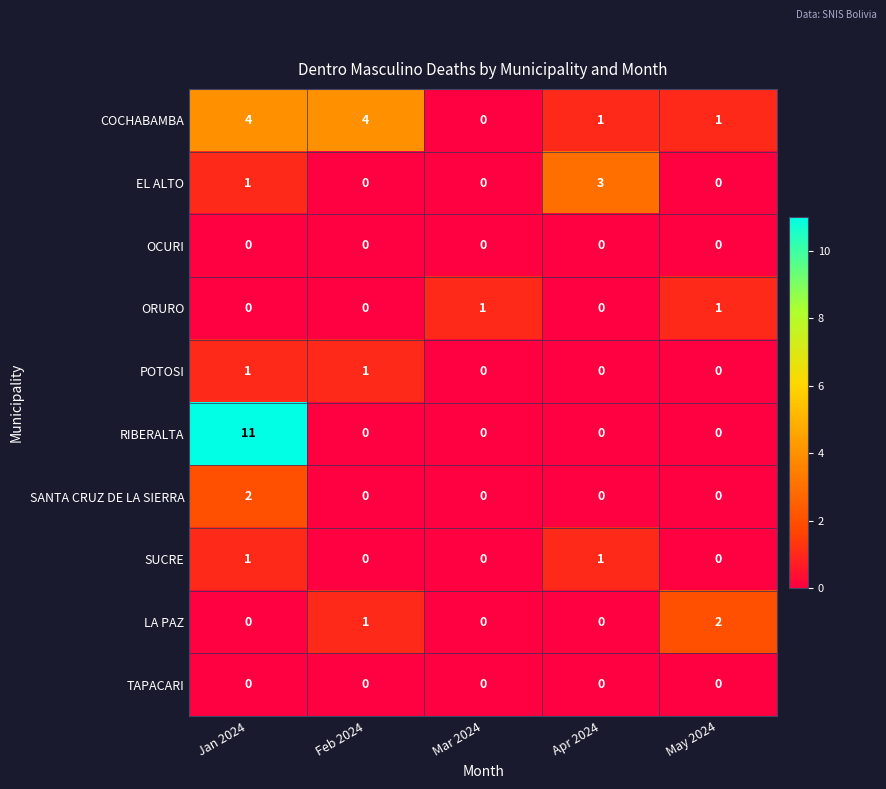

Which series changed the most between Mar 2024 and May 2024?

LA PAZ